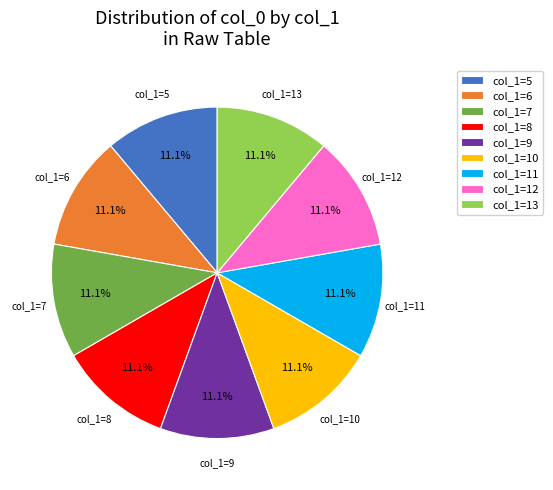

What portion of the pie excludes col_1=13?

88.9%